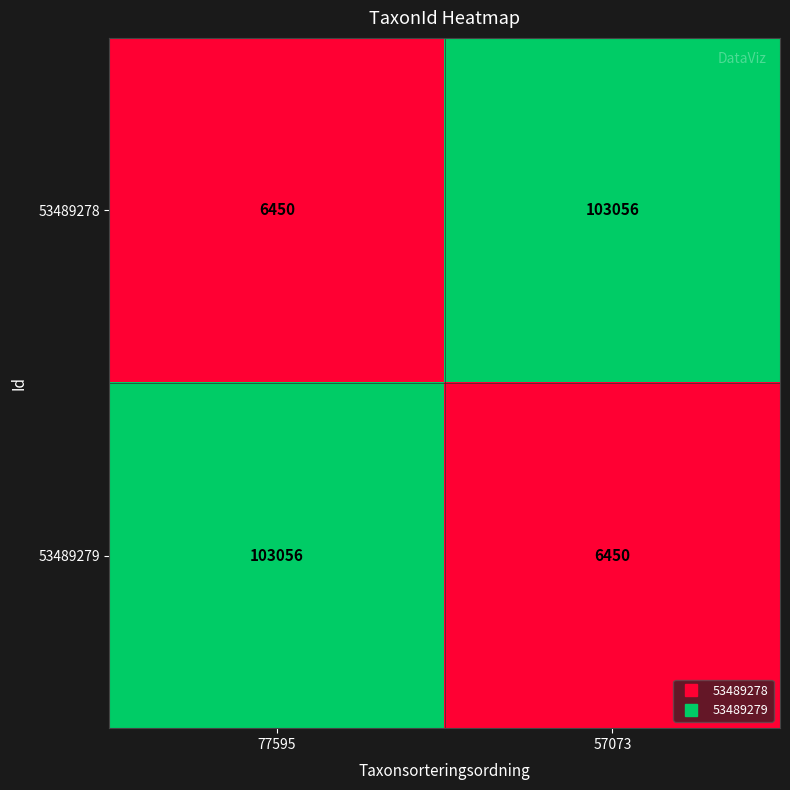

What is the total value across all series at 77595?

109506